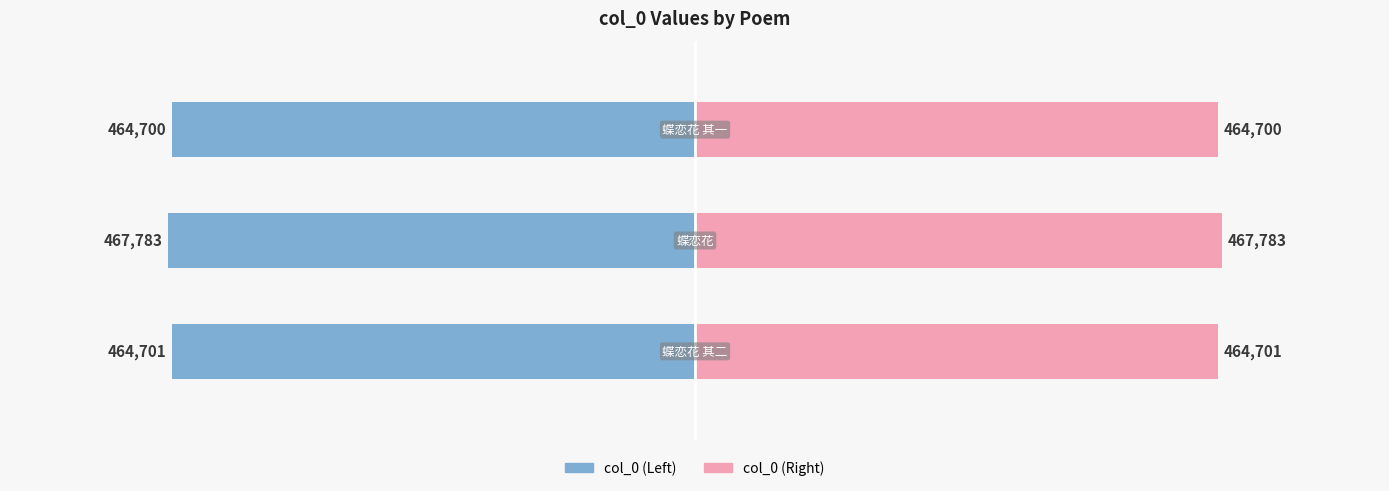

Reading left to right, transcribe all the data shown in this chart.

col_0 (Left): -464701	-467783	-464700
col_0 (Right): 464701	467783	464700